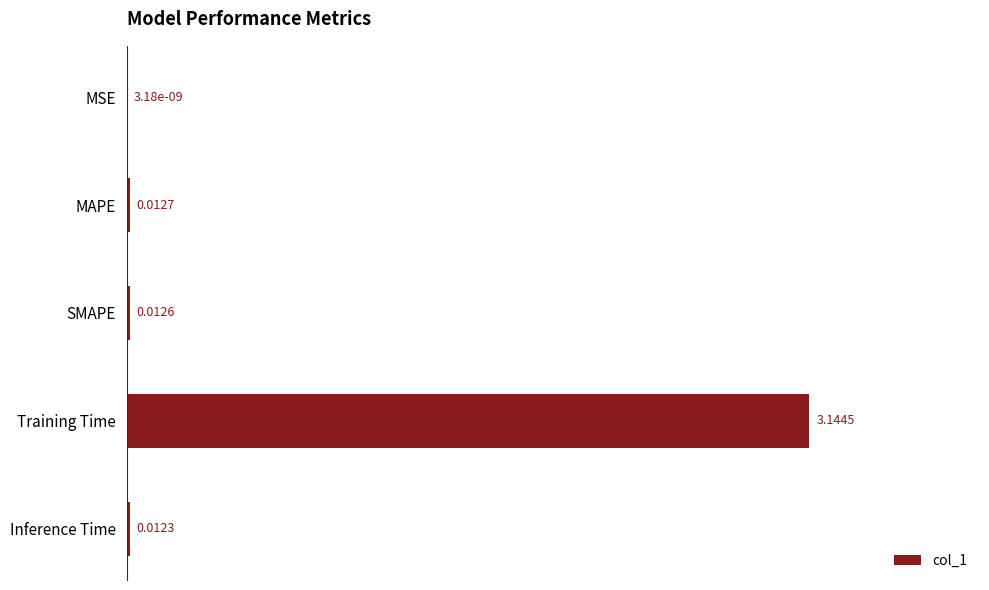

What is the sum of all values?

3.2